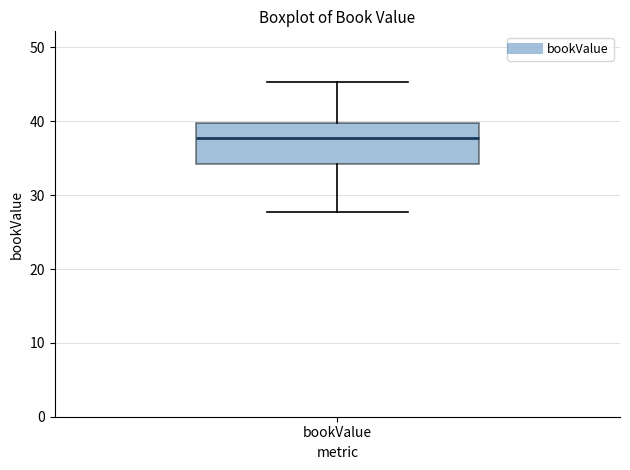

Where is the upper edge of the box for bookValue on the y-axis? The values are not printed on the chart, so give them approximately, as read against the axis.

40